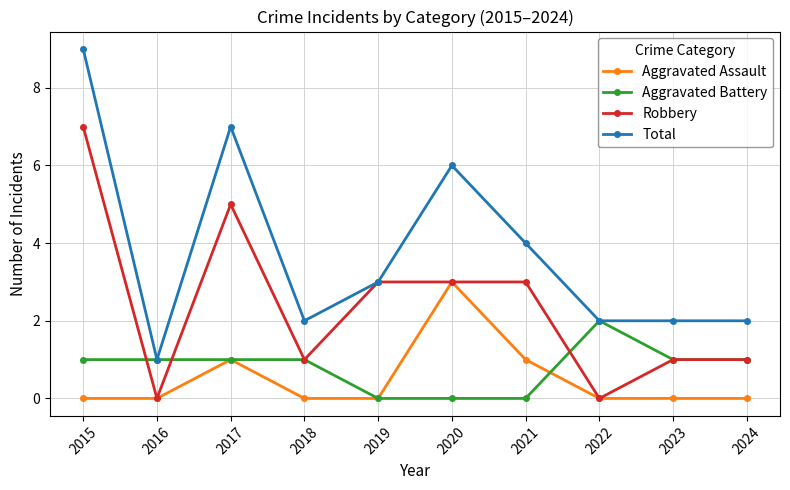

List the series in order of their peak value, highest first.

Total, Robbery, Aggravated Assault, Aggravated Battery